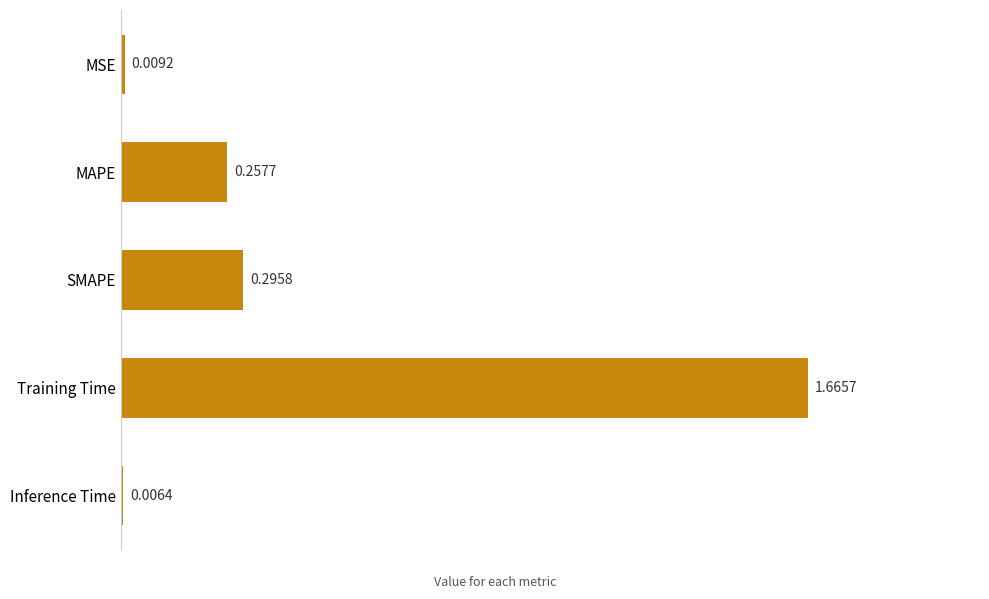

List the labels in order of value, smallest first.

Inference Time, MSE, MAPE, SMAPE, Training Time